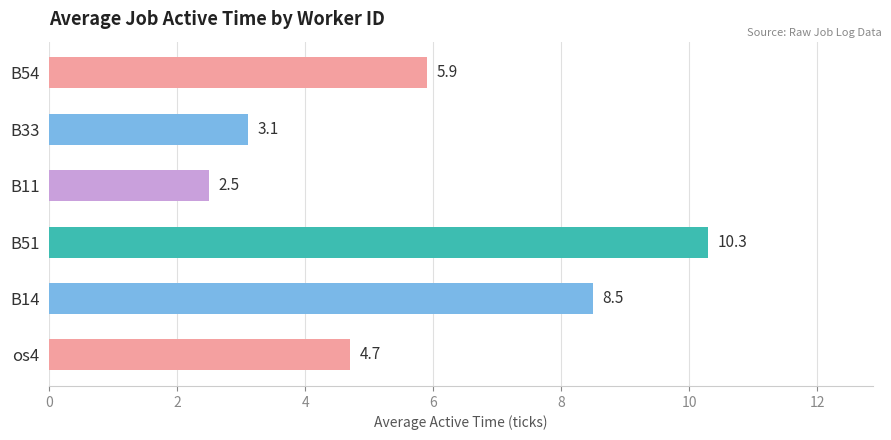

What is the difference between the maximum and minimum values?

7.8